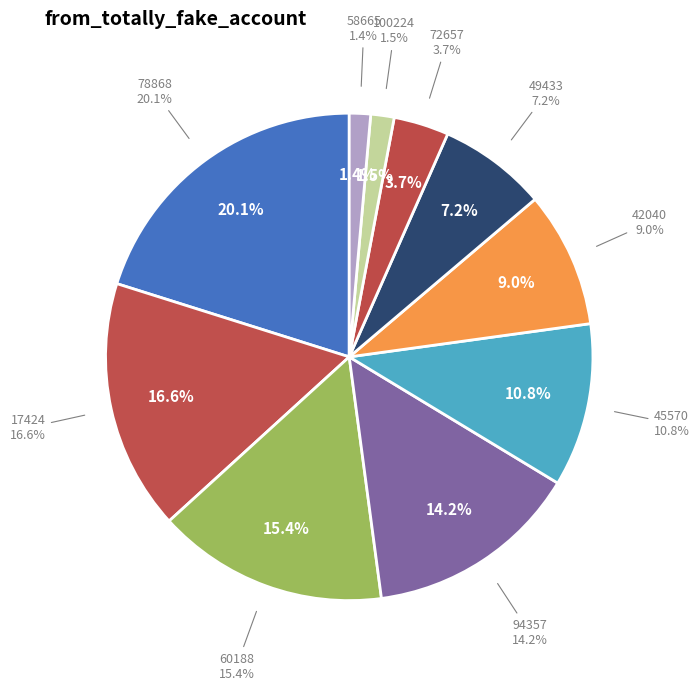

Is there any slice that represents more than half of the pie?

No